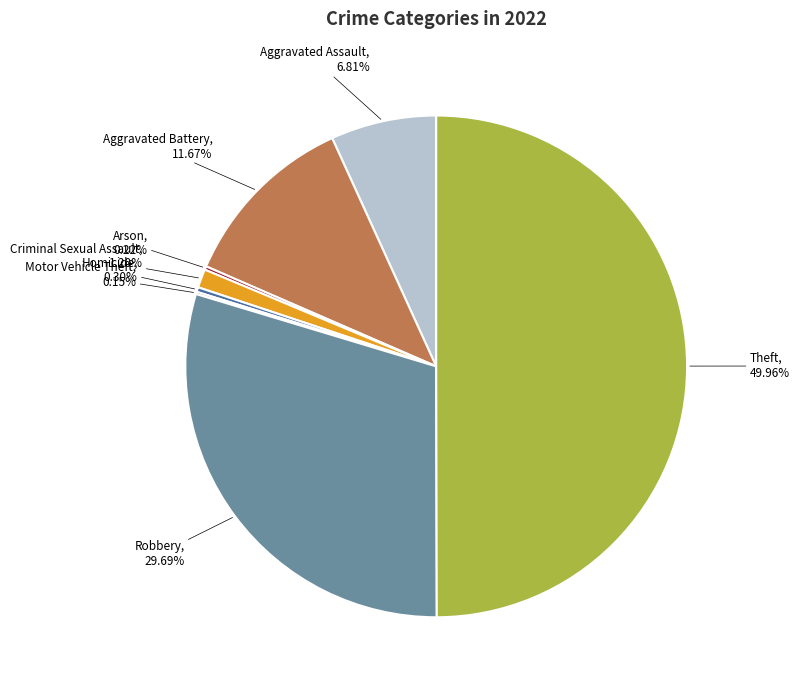

Does Aggravated Assault represent more than half of the total?

No